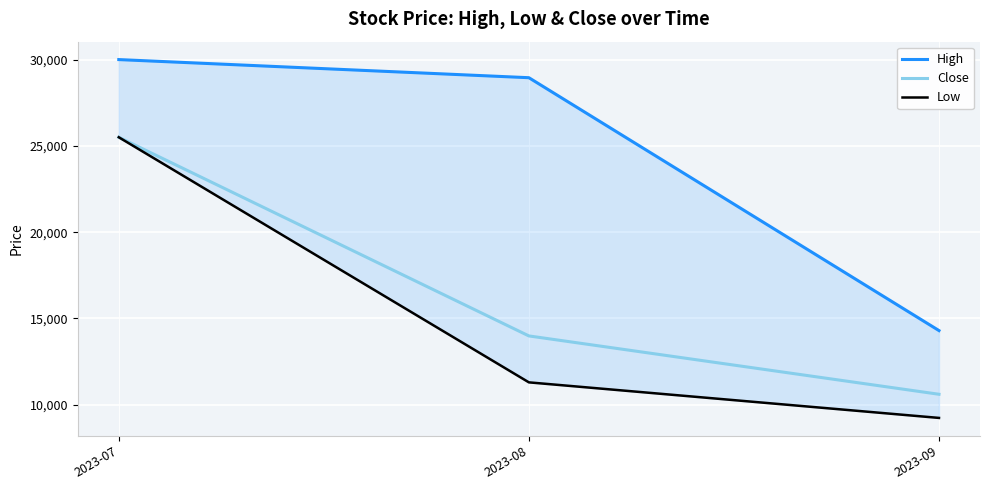

Which series has the widest spread of values?

Low